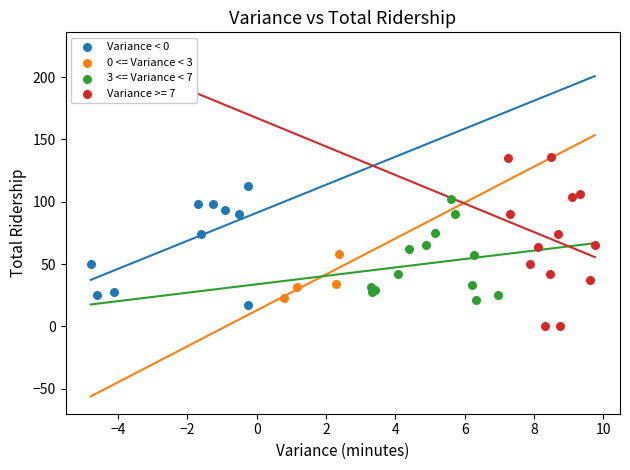

Which series reaches the maximum Y coordinate?

Variance >= 7